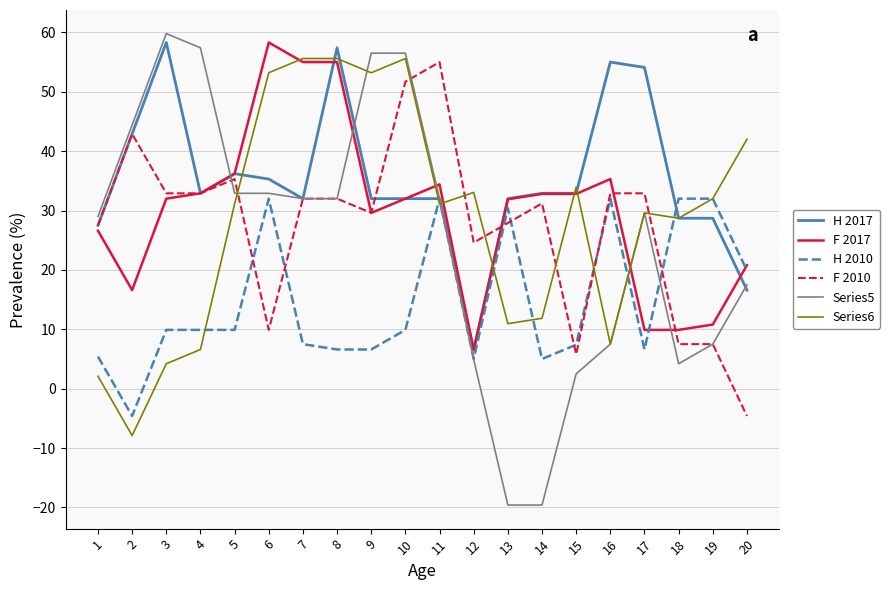

The F 2010 series shows 85.1 at 11. True or false?

False